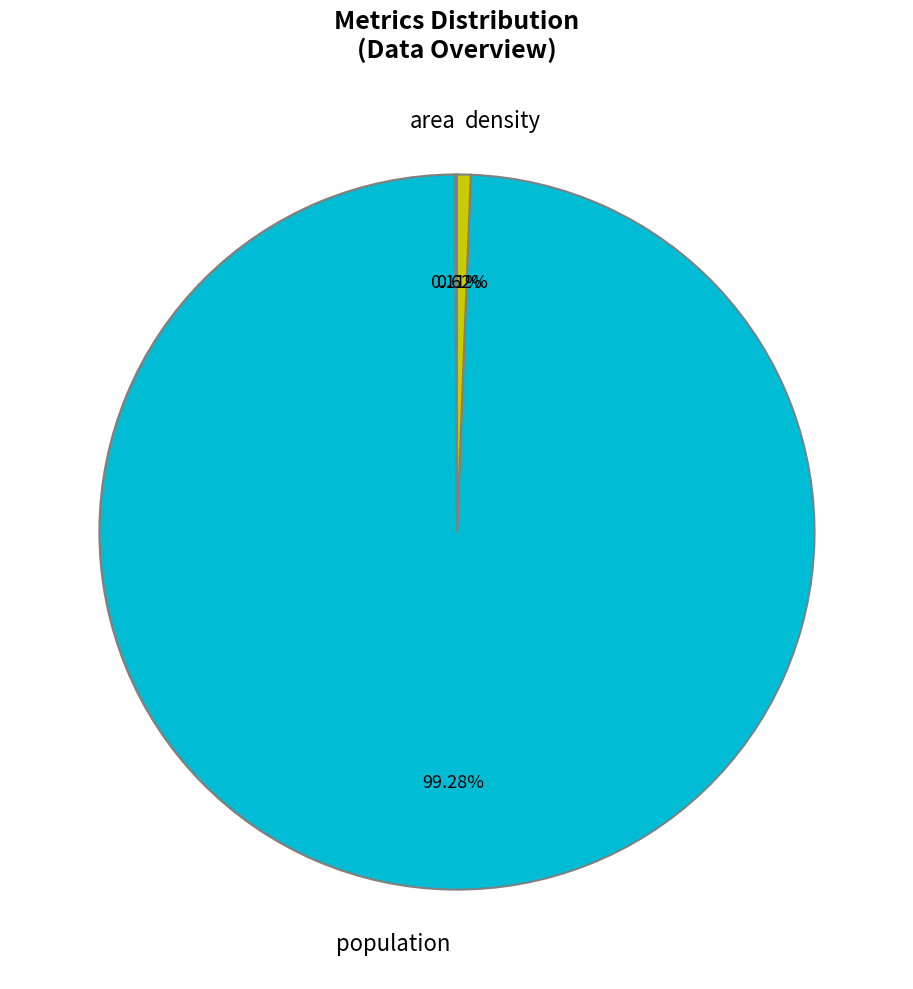

Does population account for over 50% of the chart?

Yes